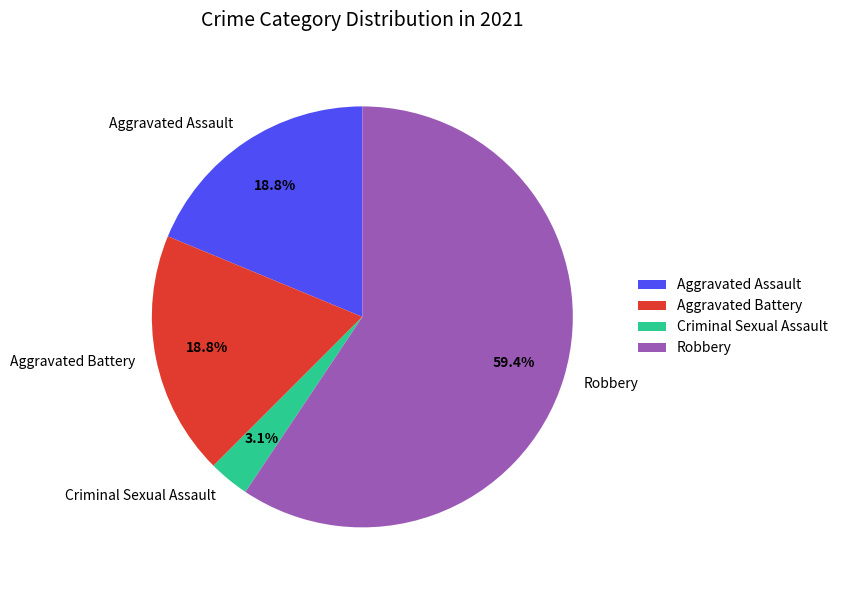

How many segments does this pie chart have?

4